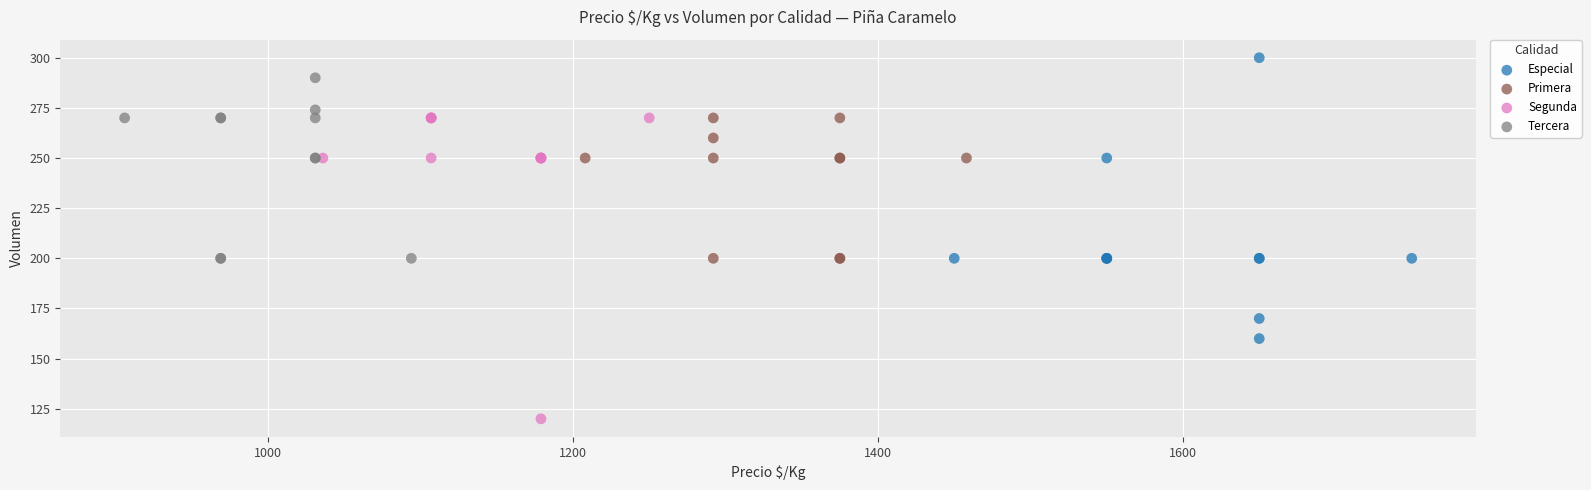

Which series reaches the minimum Y coordinate?

Segunda